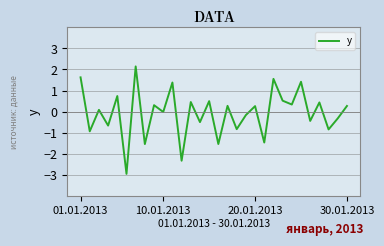

What is the minimum value shown in the chart?

-3.0